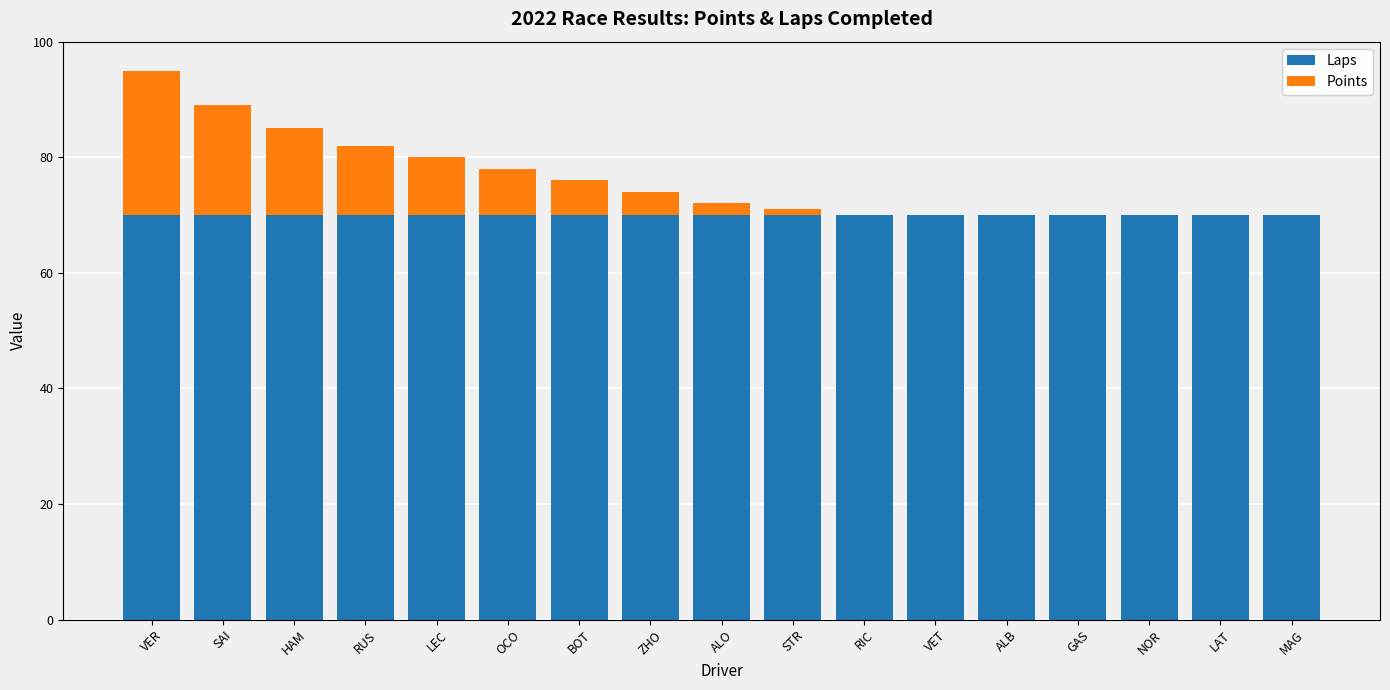

What is the highest value of the Laps series?

70